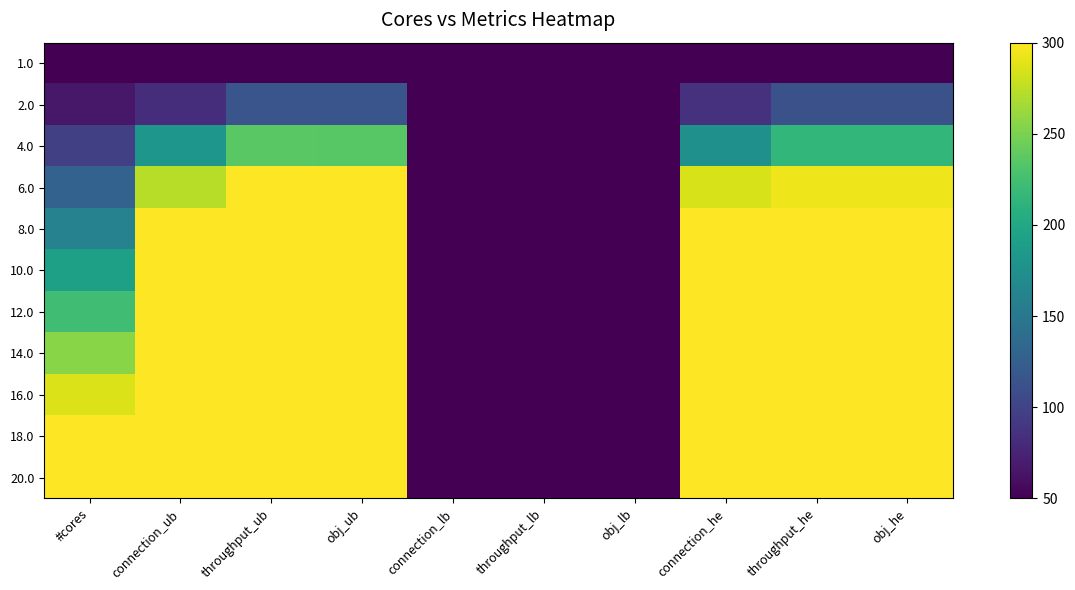

Which has a higher value, obj_lb or #cores?

obj_lb